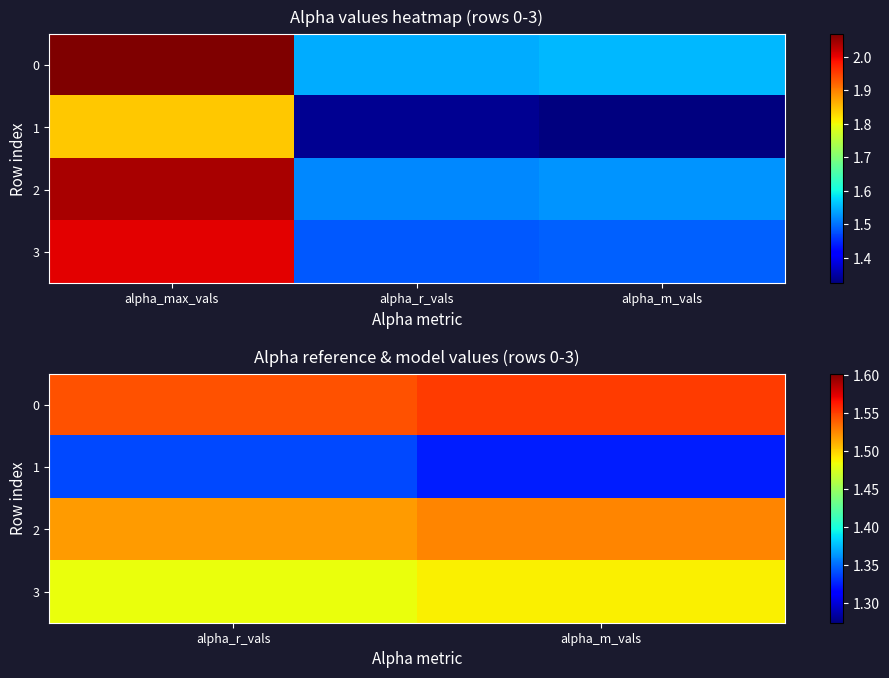

True or false: 0 has a value of 1.6 at alpha_m_vals.

True